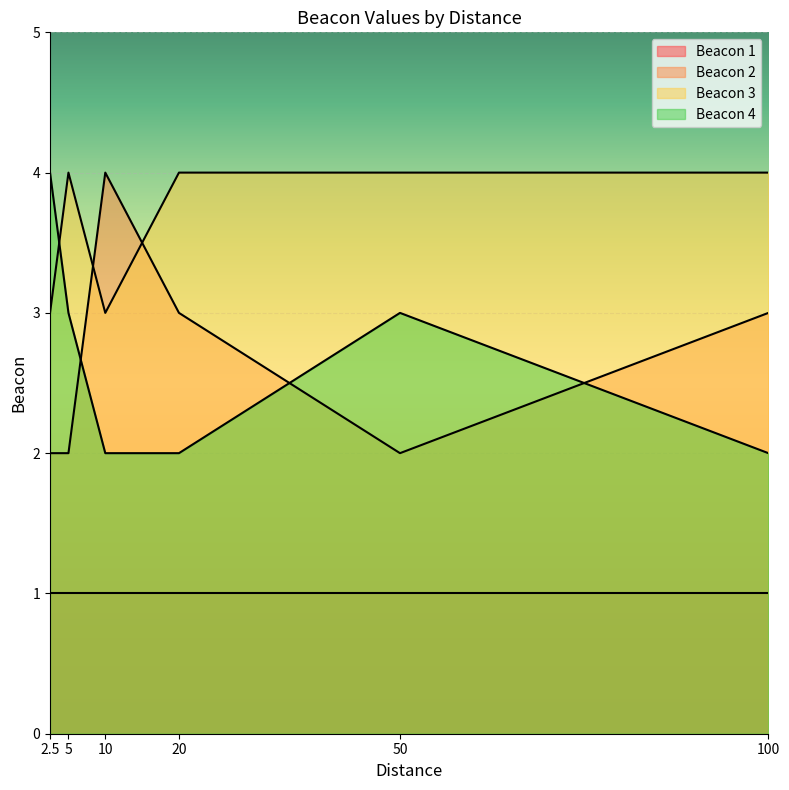

How many lines are shown in the chart?

4